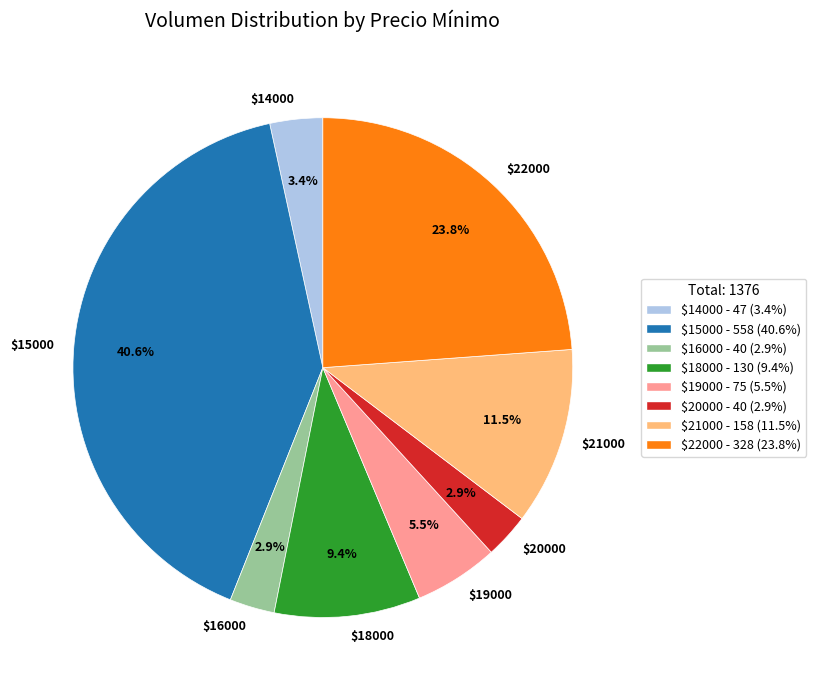

Does any single category account for the majority?

No